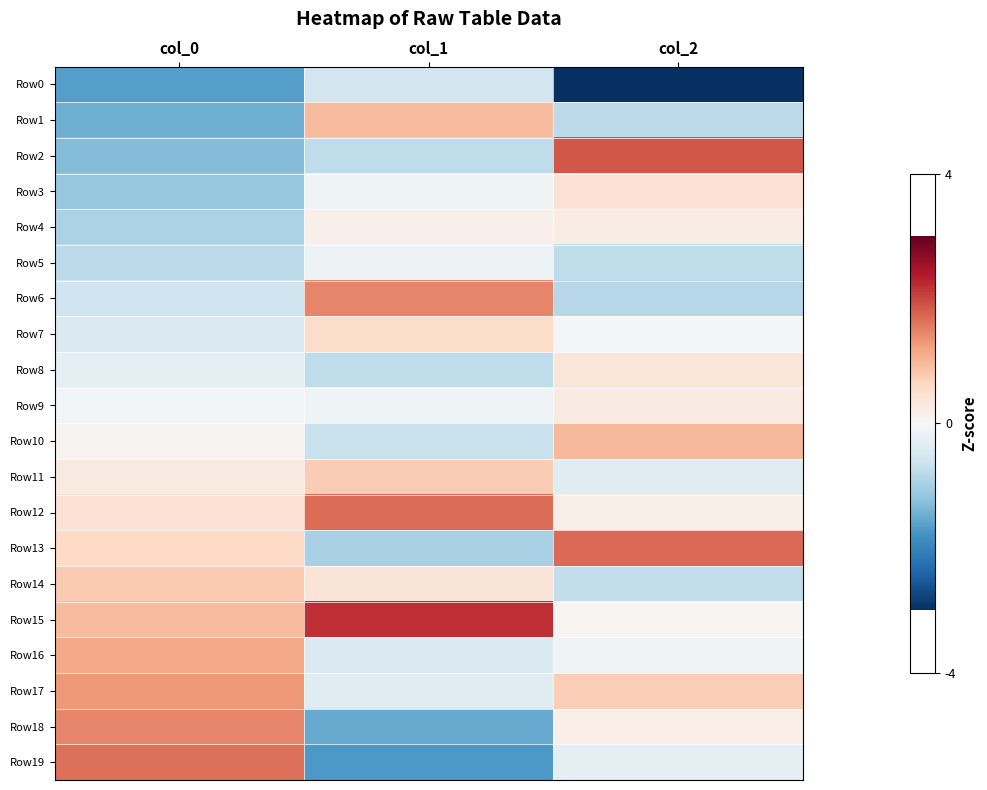

At how many categories does at least one series exceed 1?

3